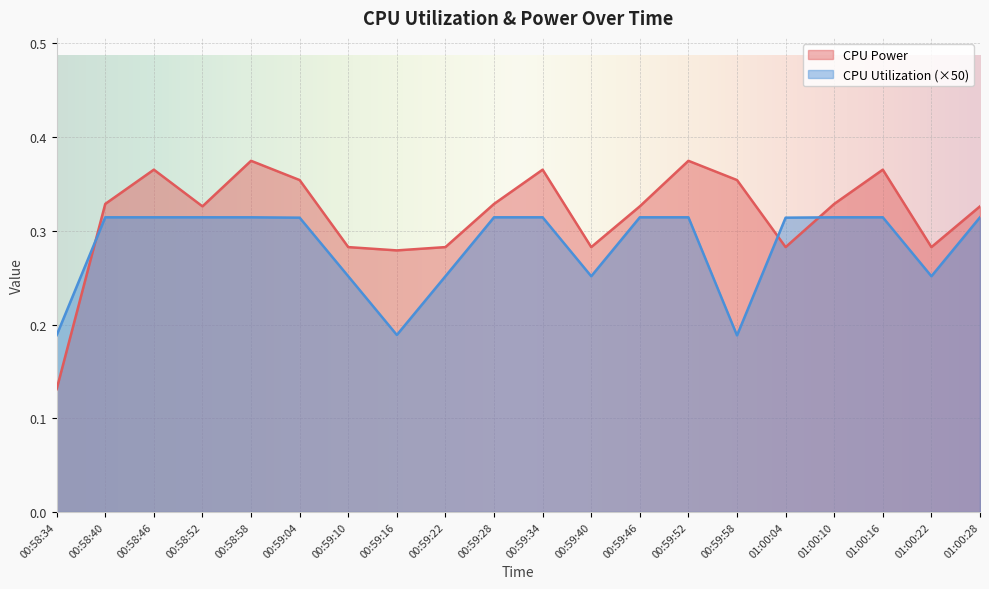

What position from the right is 00:58:46?

18